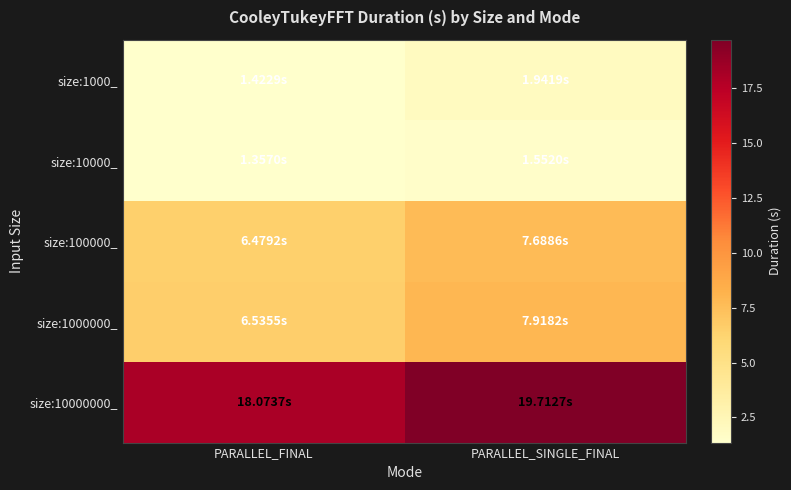

Count the number of data series in this chart.

5